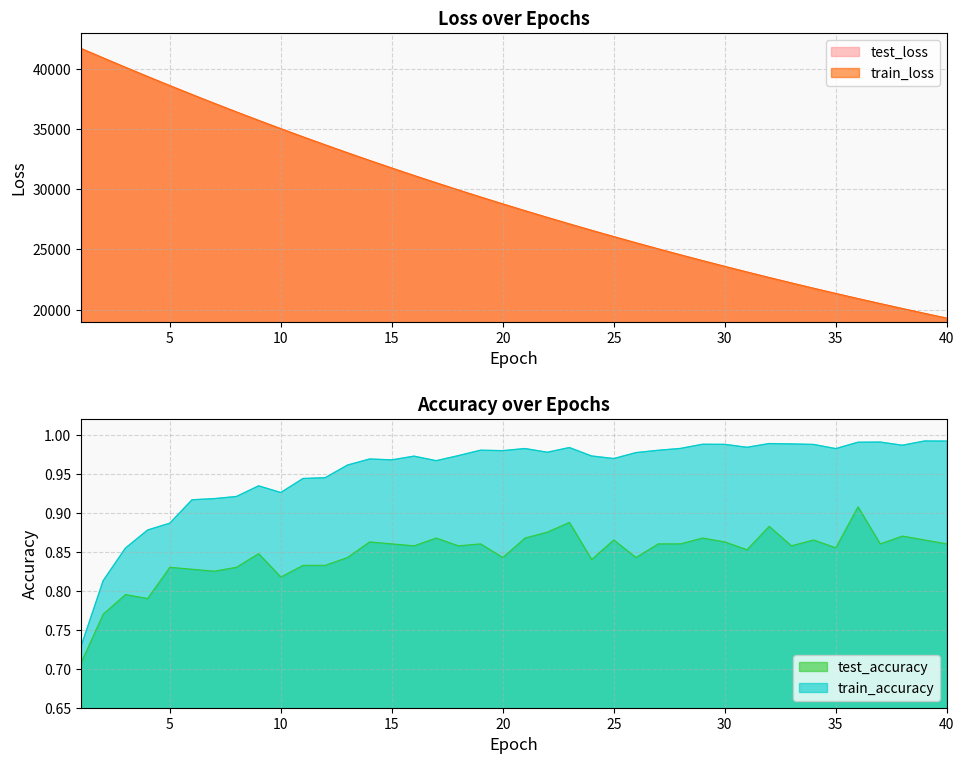

The value of train_accuracy at 20 is 1.0. True or false?

True